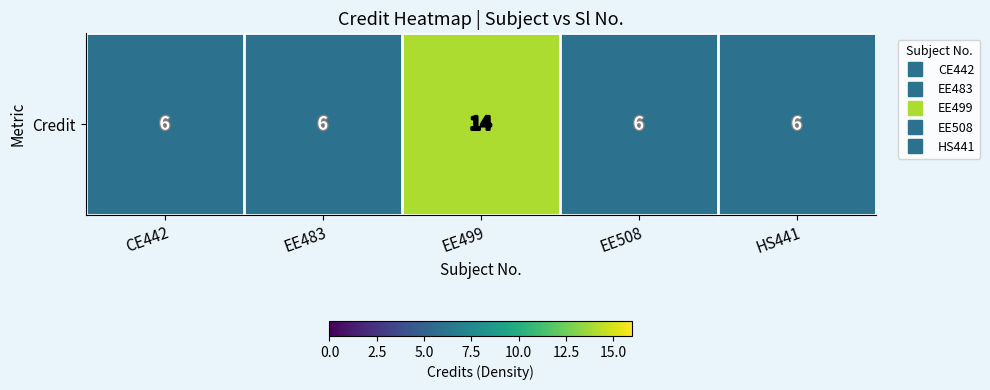

List the labels in order of value, largest first.

EE499, CE442, EE483, EE508, HS441